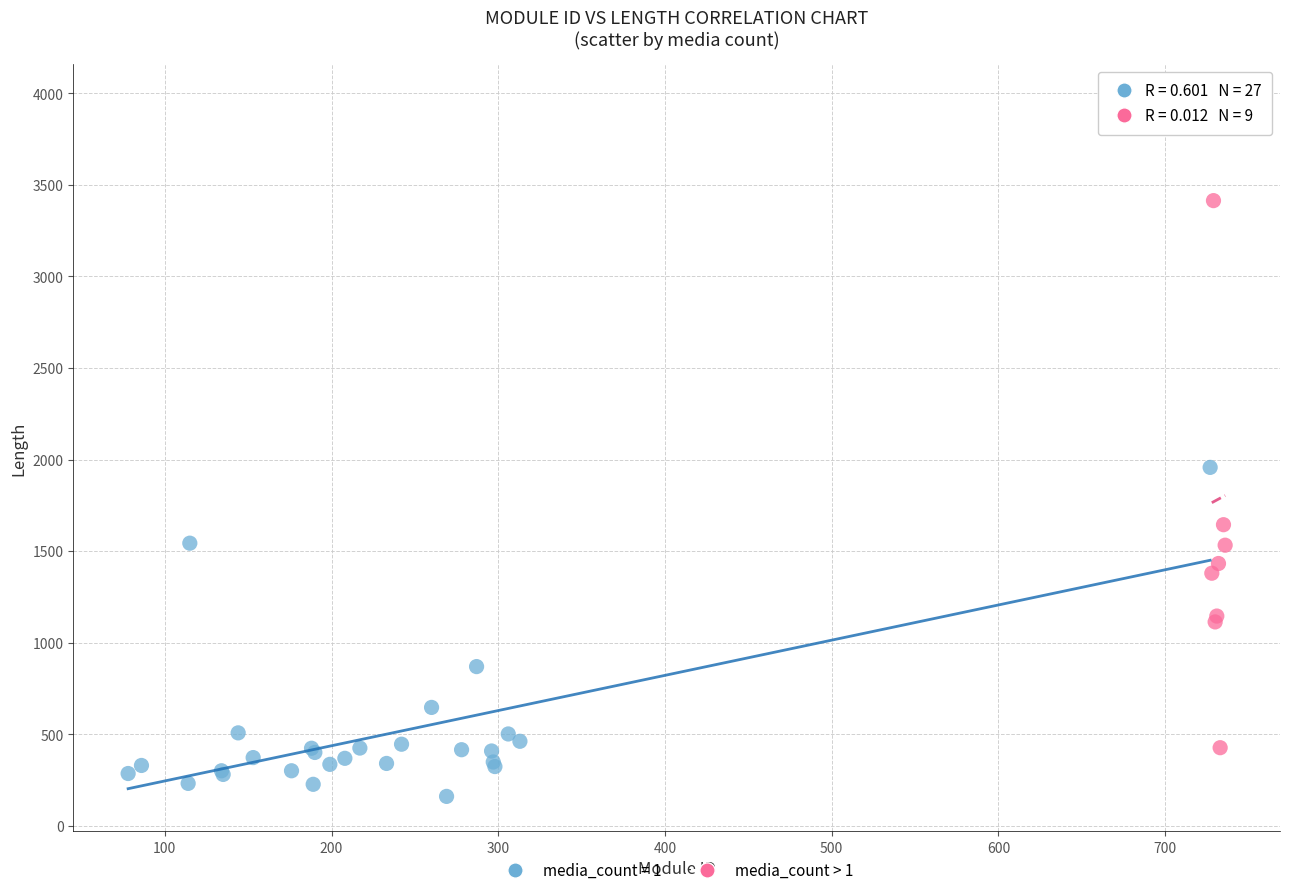

Which series reaches the maximum Y coordinate?

media_count > 1